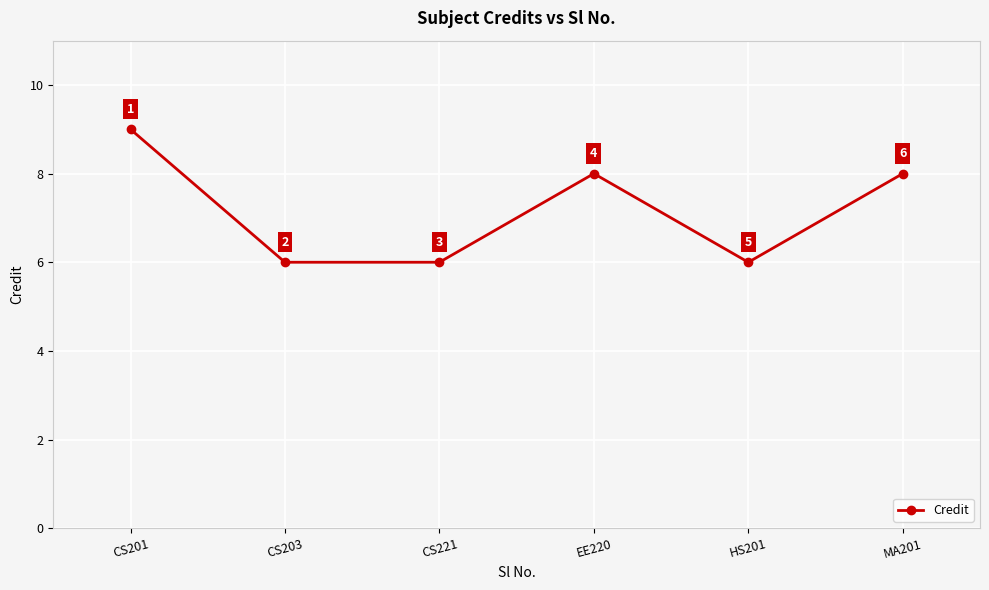

What is the change in value from CS203 to MA201?

+2